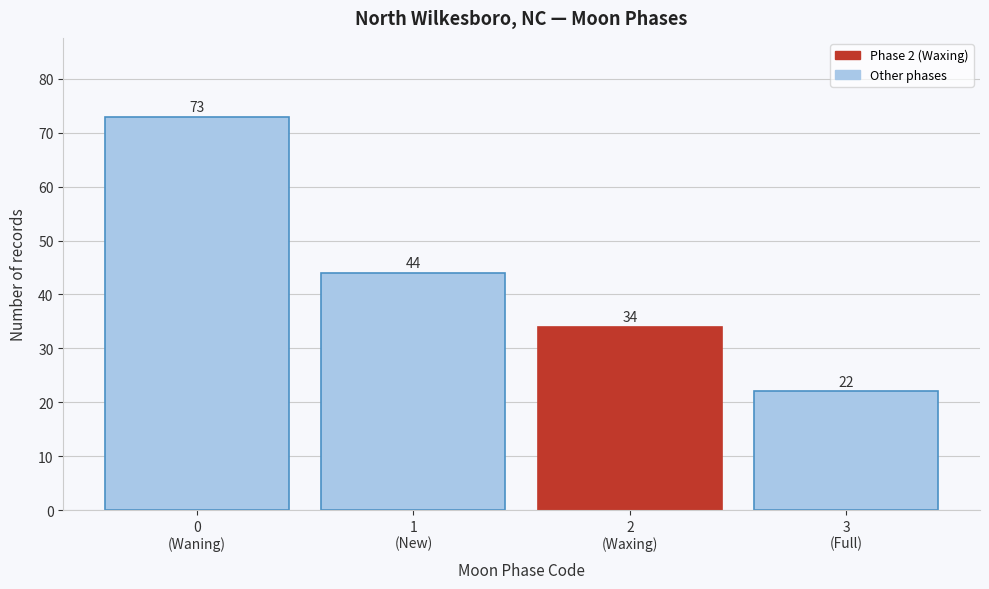

Reading left to right, extract all data points from this chart.

73	44	34	22